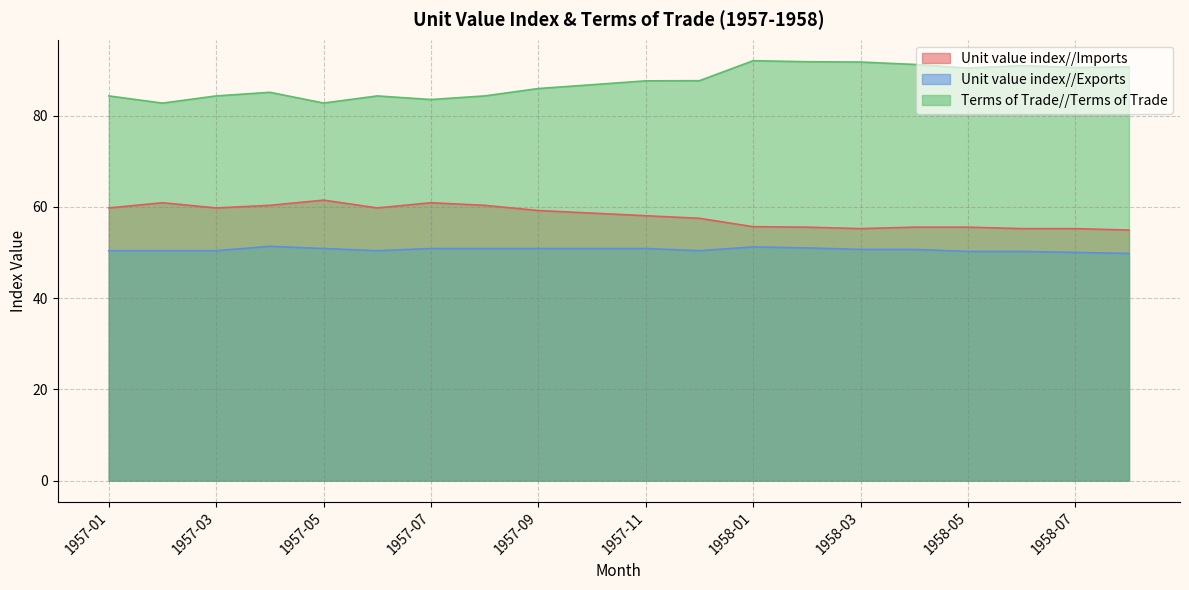

How many series are shown in this chart?

3